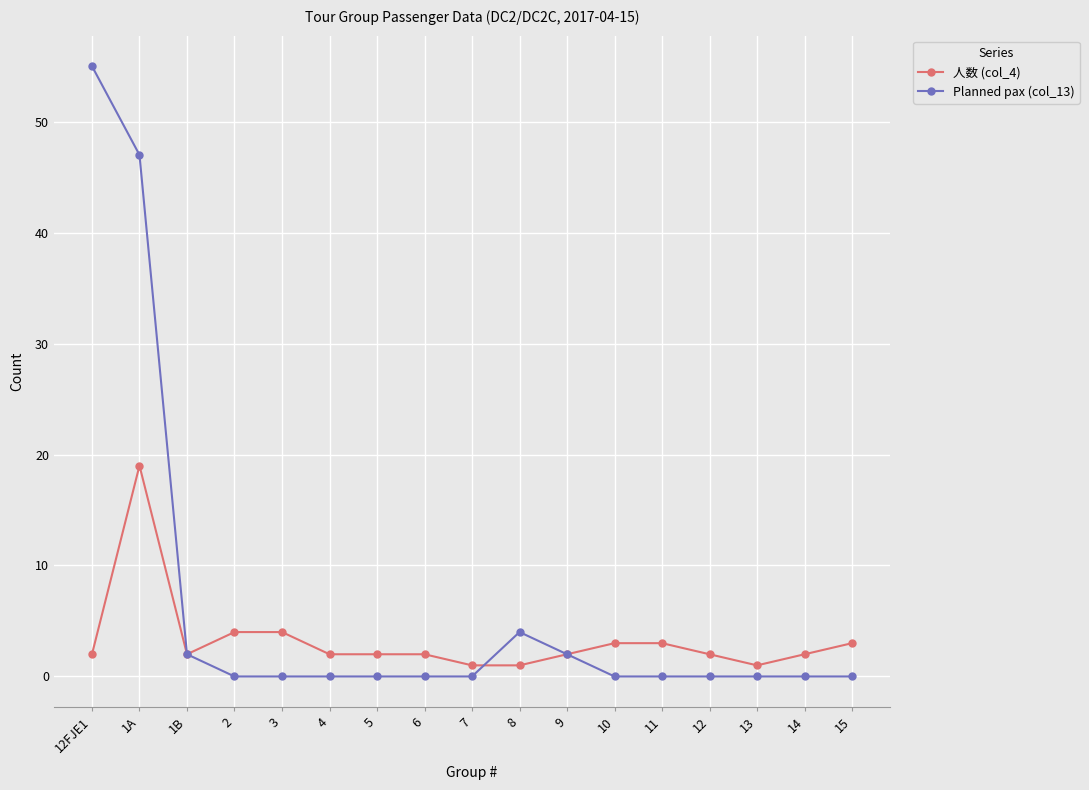

The value of Planned pax (col_13) at 10 is -31. True or false?

False